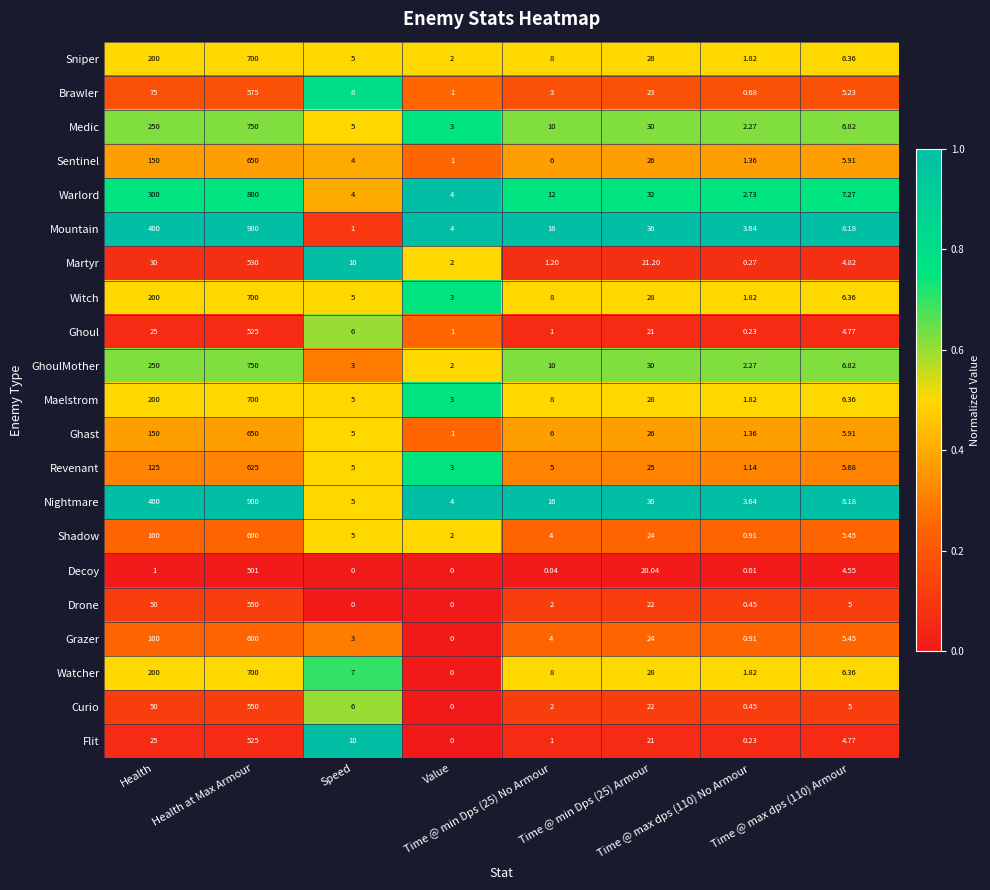

Which series has the largest total across all categories?

Nightmare